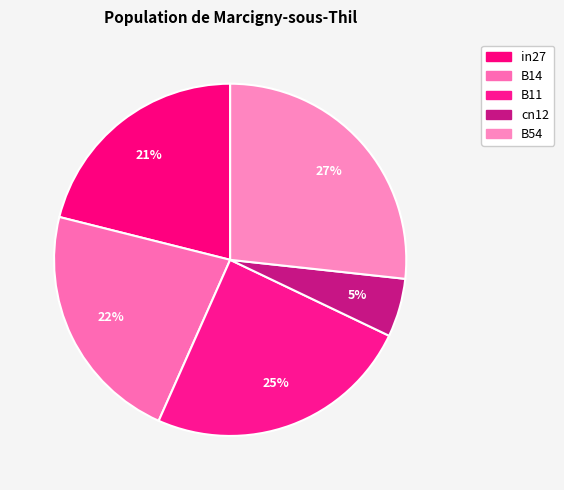

How many segments does this pie chart have?

5